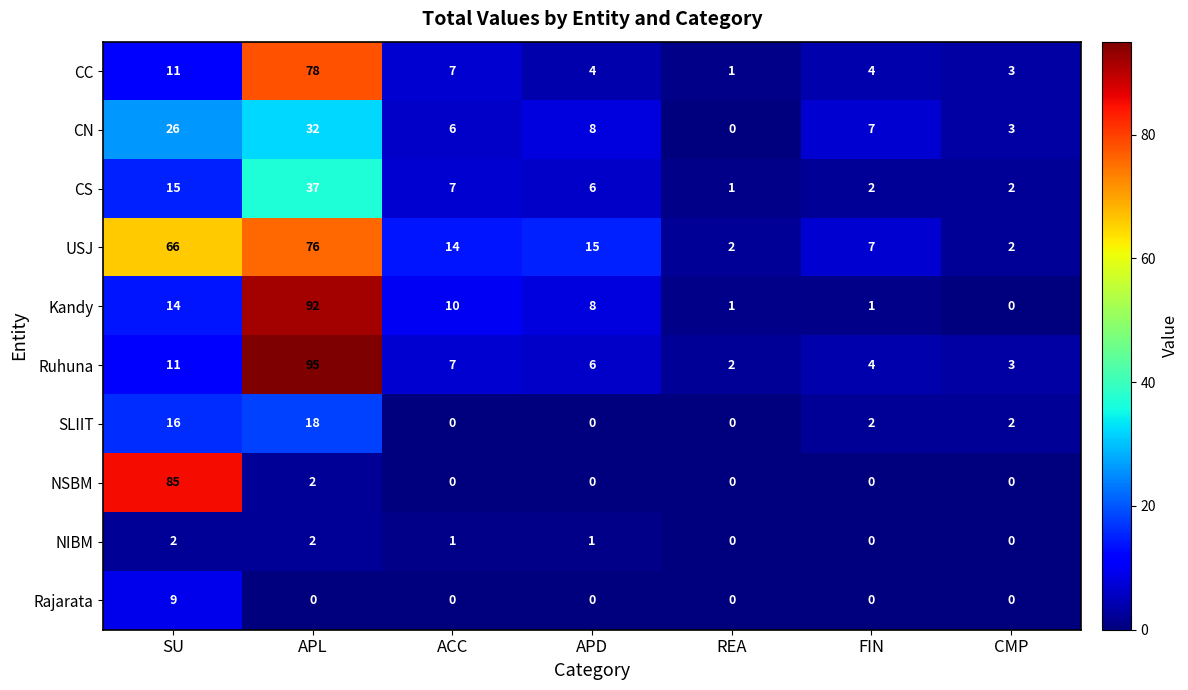

What is the maximum value shown in the chart?

95